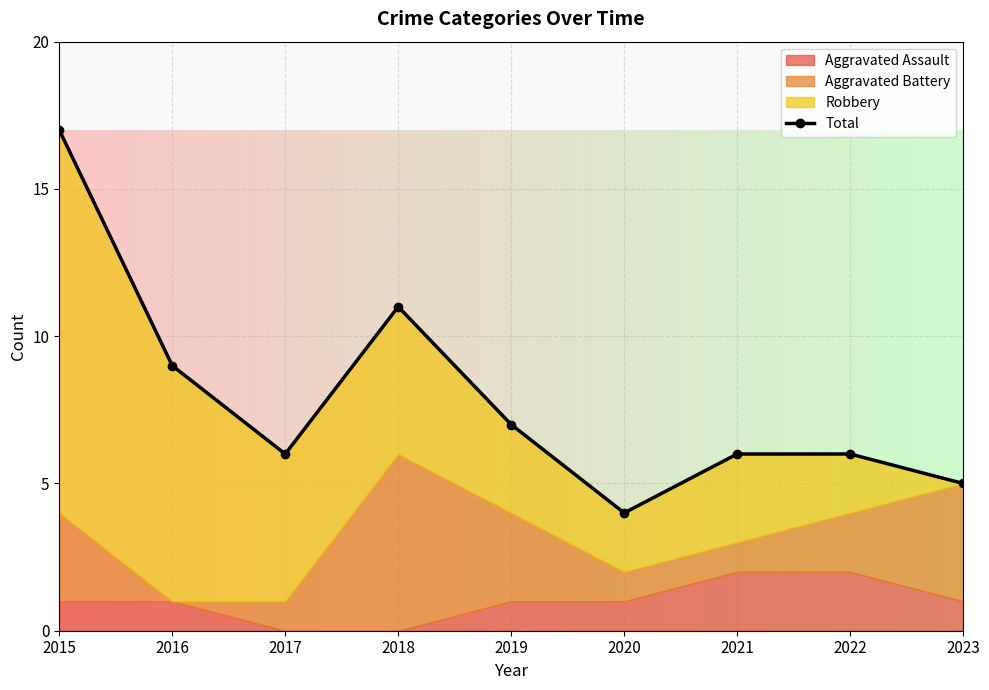

Where is the first local minimum?

2017